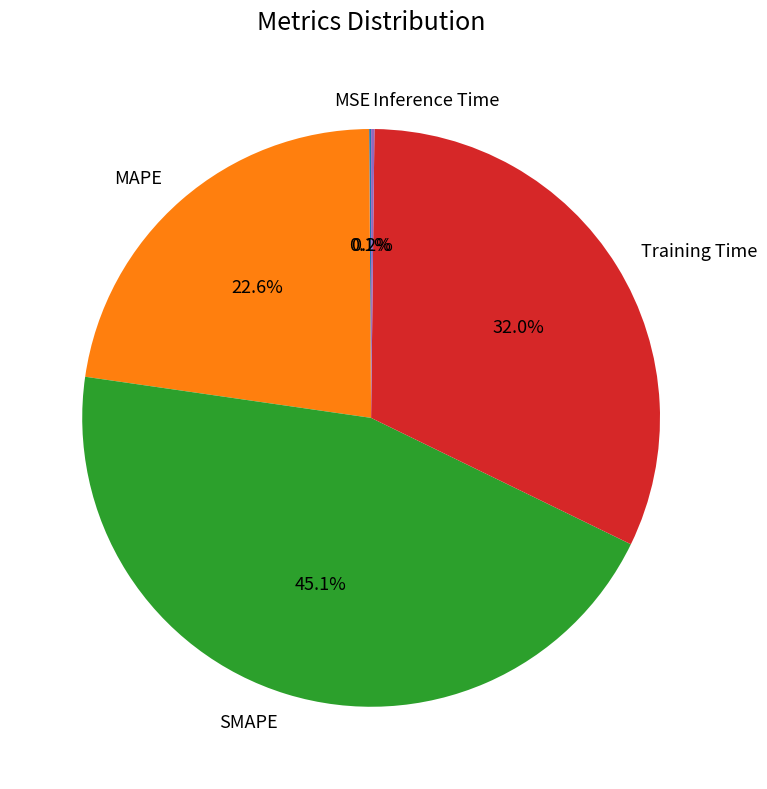

What percentage is the MAPE slice, to the nearest percent?

23%